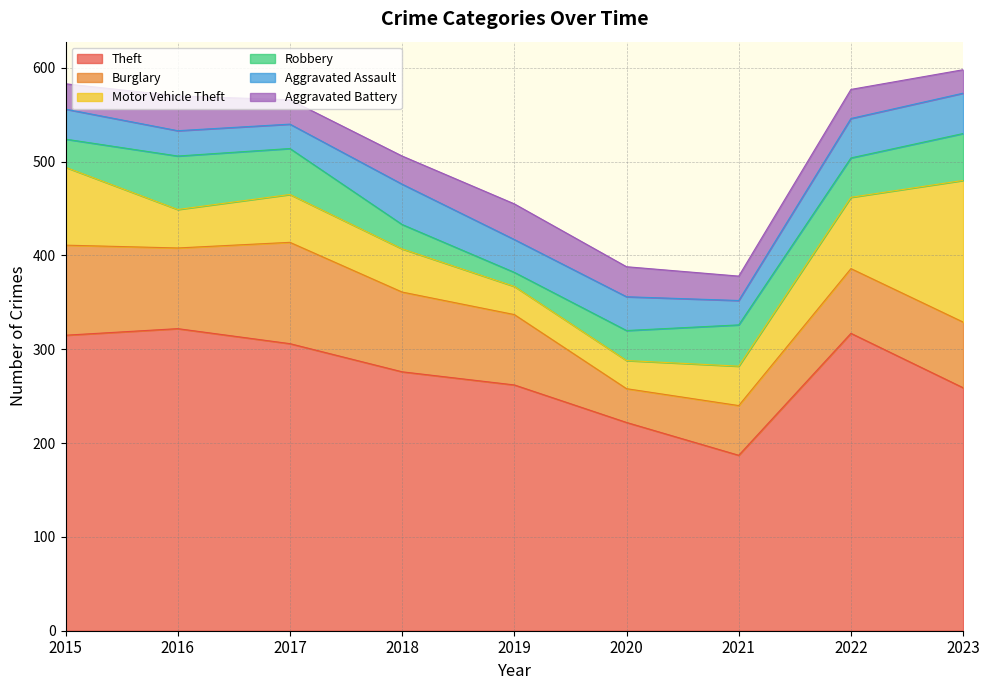

Which series has the widest spread of values?

Theft